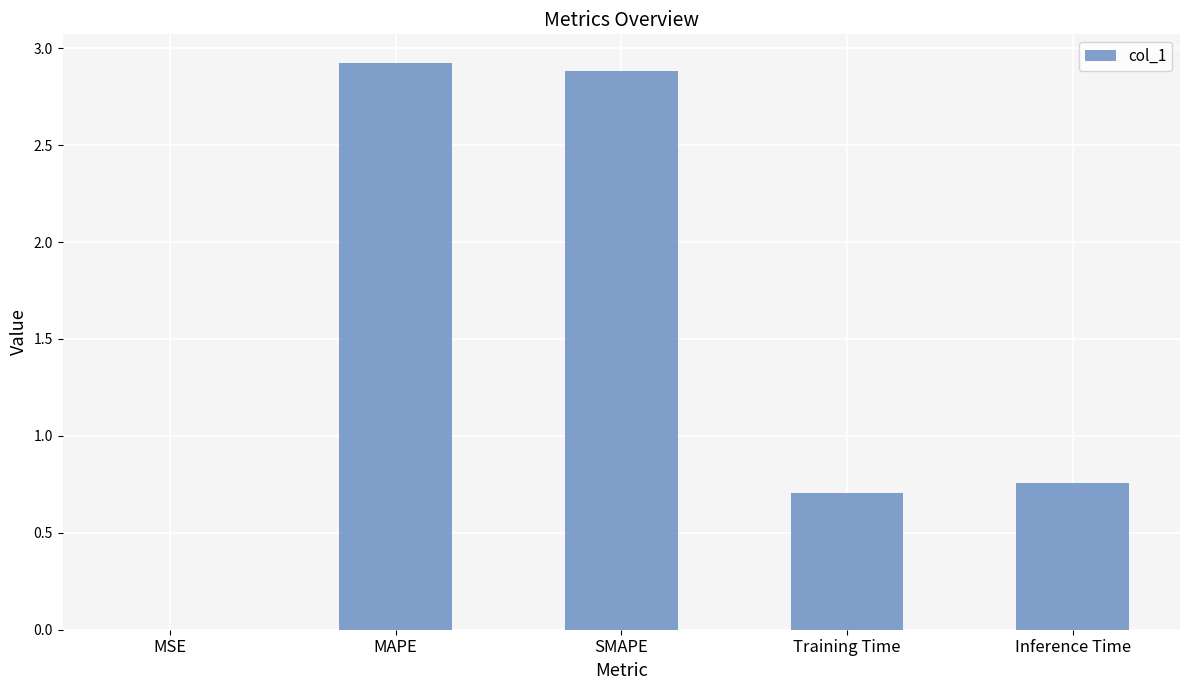

True or false: the data shows 1.1 at Inference Time.

False